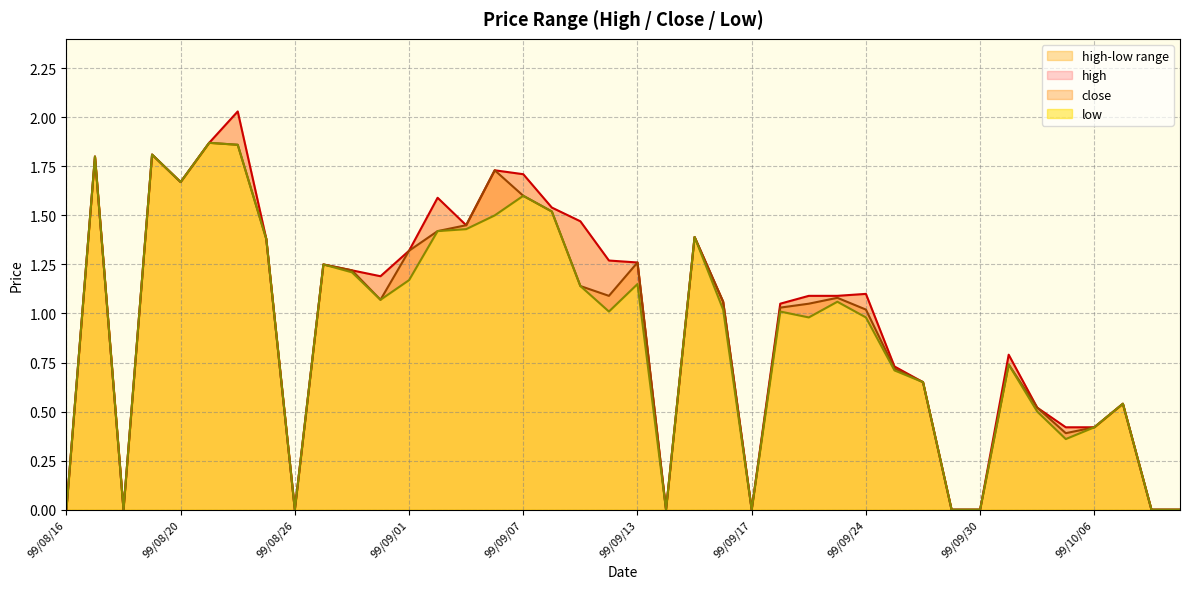

Does the chart display data point markers on the line(s)?

No